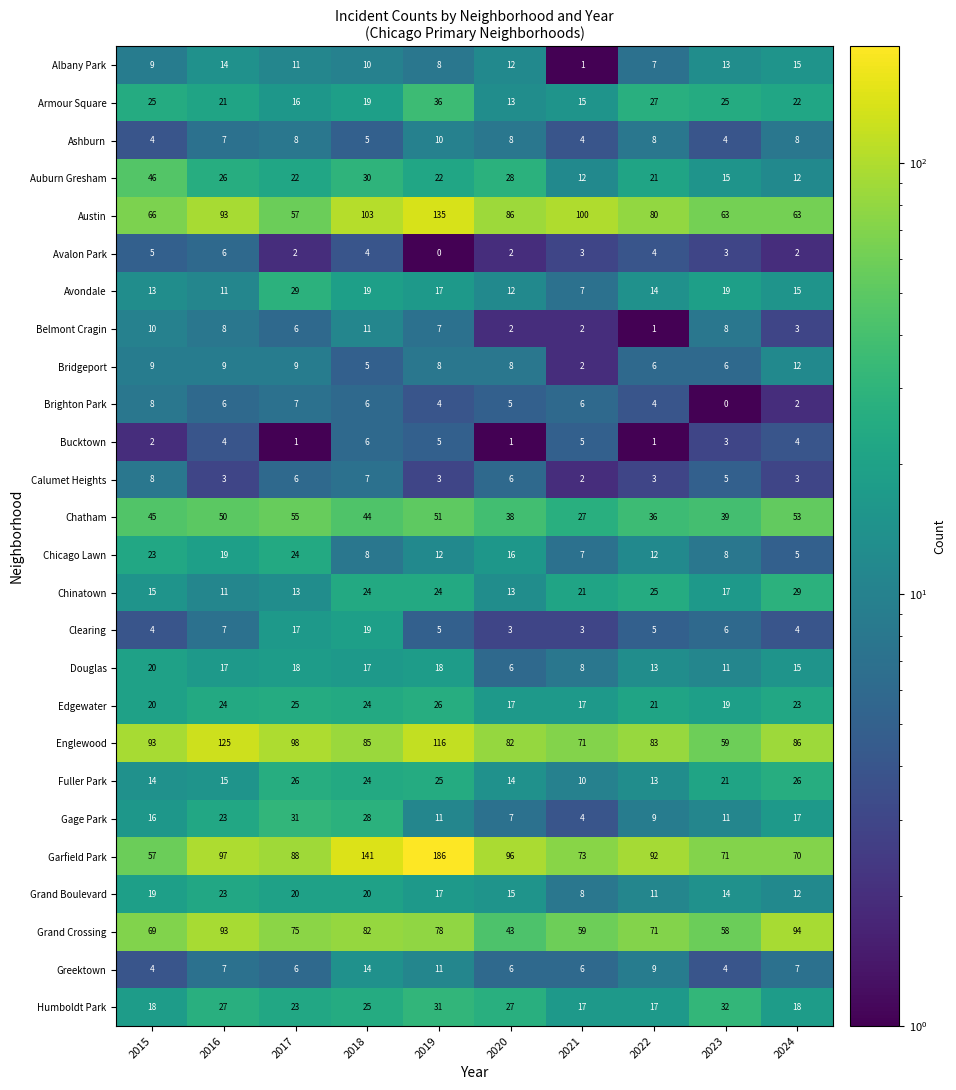

Where is Calumet Heights nearest to the value 5?

2023